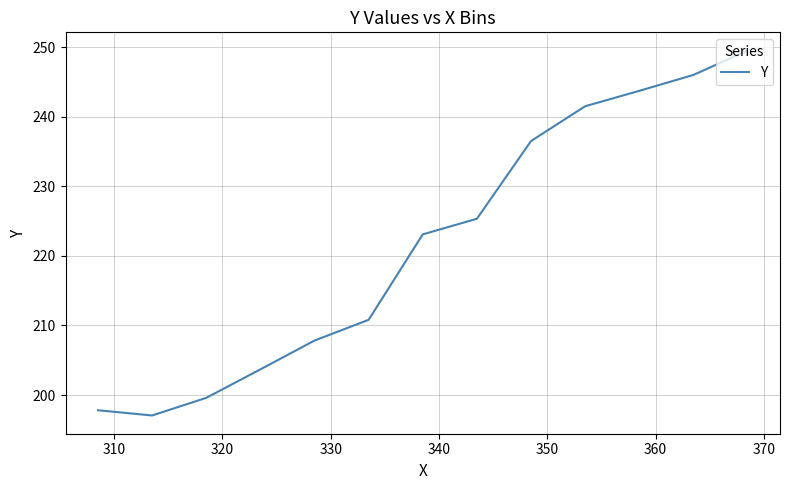

What is the difference between the maximum and second lowest values?

51.7